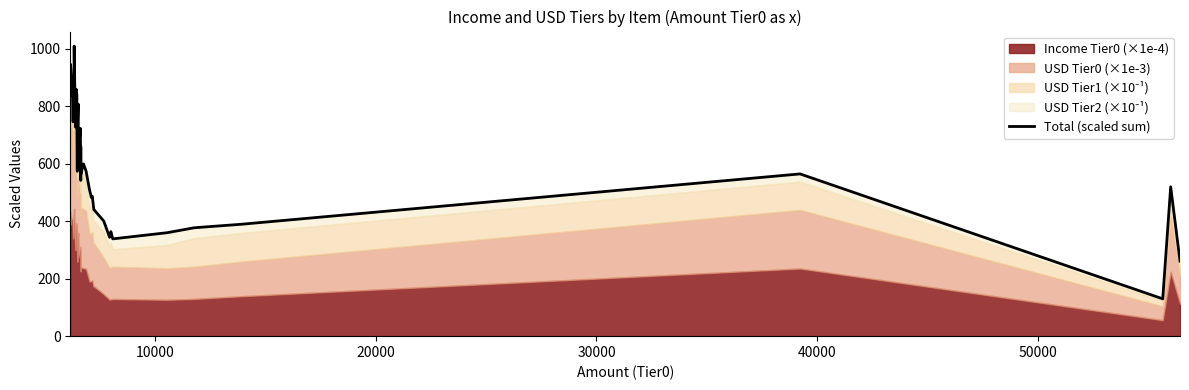

Reading right to left, extract all data points from this chart.

261.3	519.7	129.9	564.5	389.2	377.2	359.9	338.5	363.7	343.9	400.7	440.4	453.8	487.0	482.6	508.8	574.7	599.3	564.7	562.7	659.3	542.0	722.9	624.4	807.4	741.6	573.7	728.4	840.3	859.0	770.1	727.7	1009.4	942.5	746.2	854.8	890.5	946.0	839.1